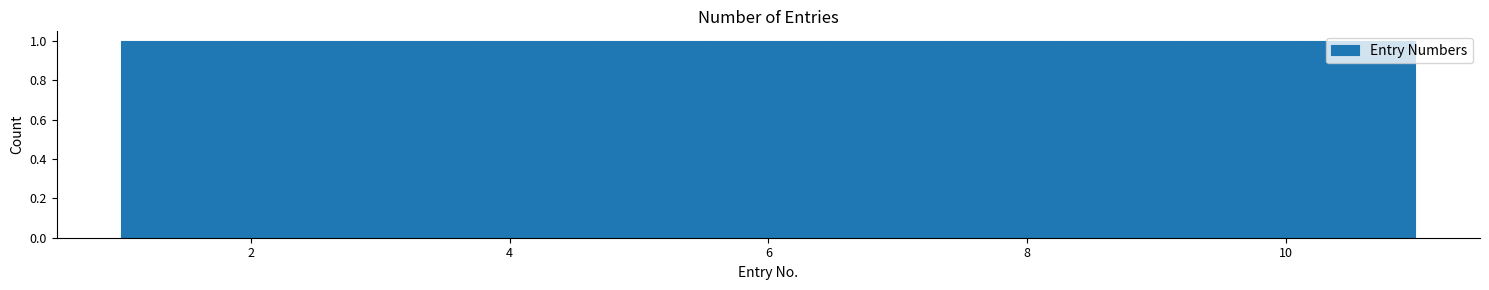

Reading left to right, transcribe this chart: for each bar, give the range it covers on the x-axis and its height. Neither the bar edges nor the heights are printed on the chart, so give them approximately, as read against the axes.

1.0 to 2.0: 1
2.0 to 2.8: 1
2.8 to 3.8: 1
3.8 to 4.6: 1
4.6 to 5.6: 1
5.6 to 6.4: 1
6.4 to 7.4: 1
7.4 to 8.2: 1
8.2 to 9.2: 1
9.2 to 10.0: 1
10.0 to 11.0: 1